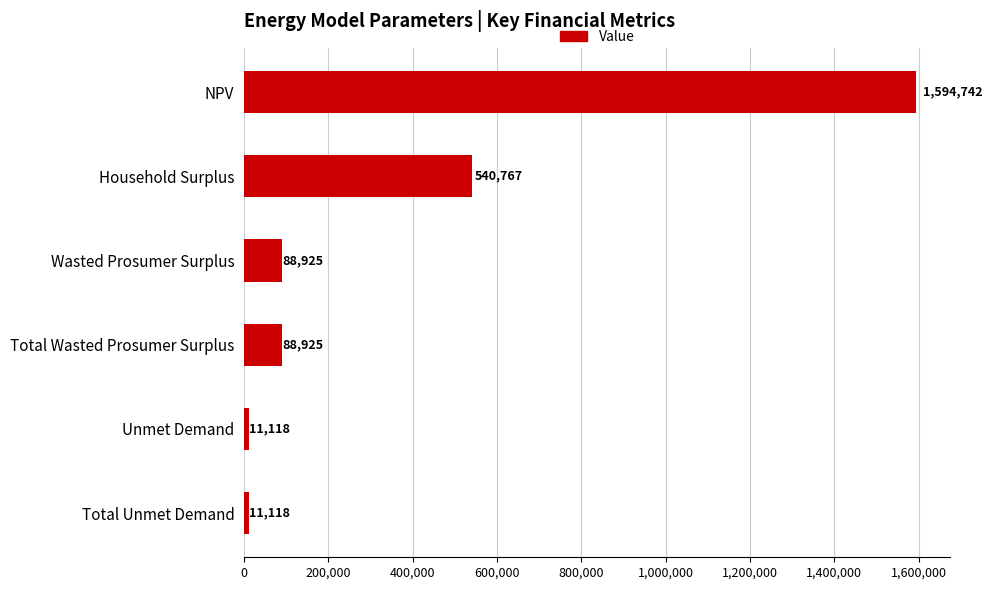

What is the minimum value shown in the chart?

11117.5